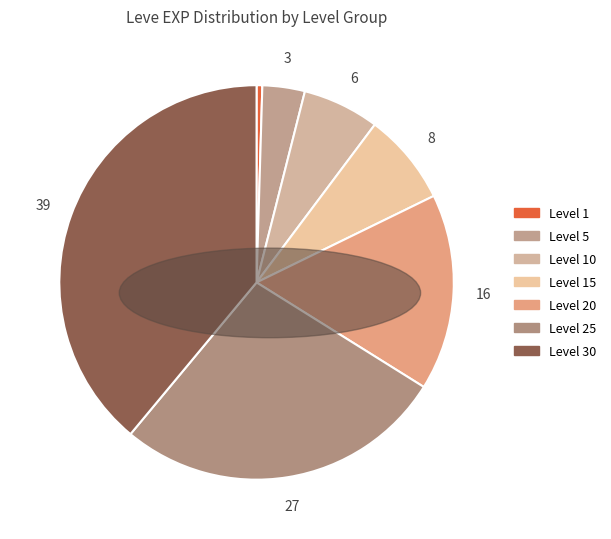

Is Level 15 the majority of the pie?

No